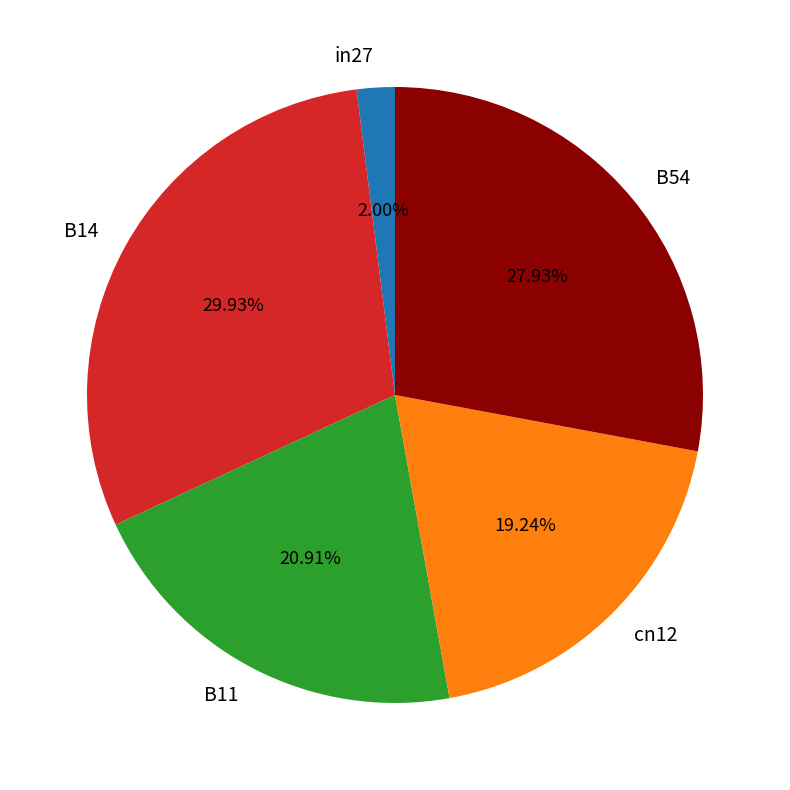

What is the total percentage of in27 and cn12?

21.2%